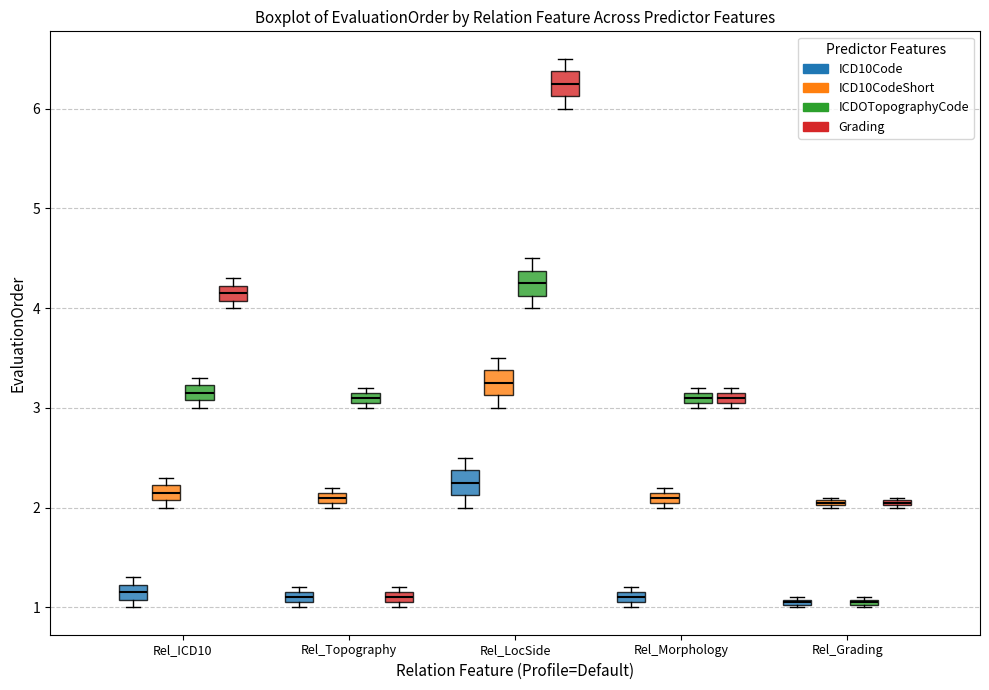

Which box has the highest median line?

Rel_LocSide (Grading)